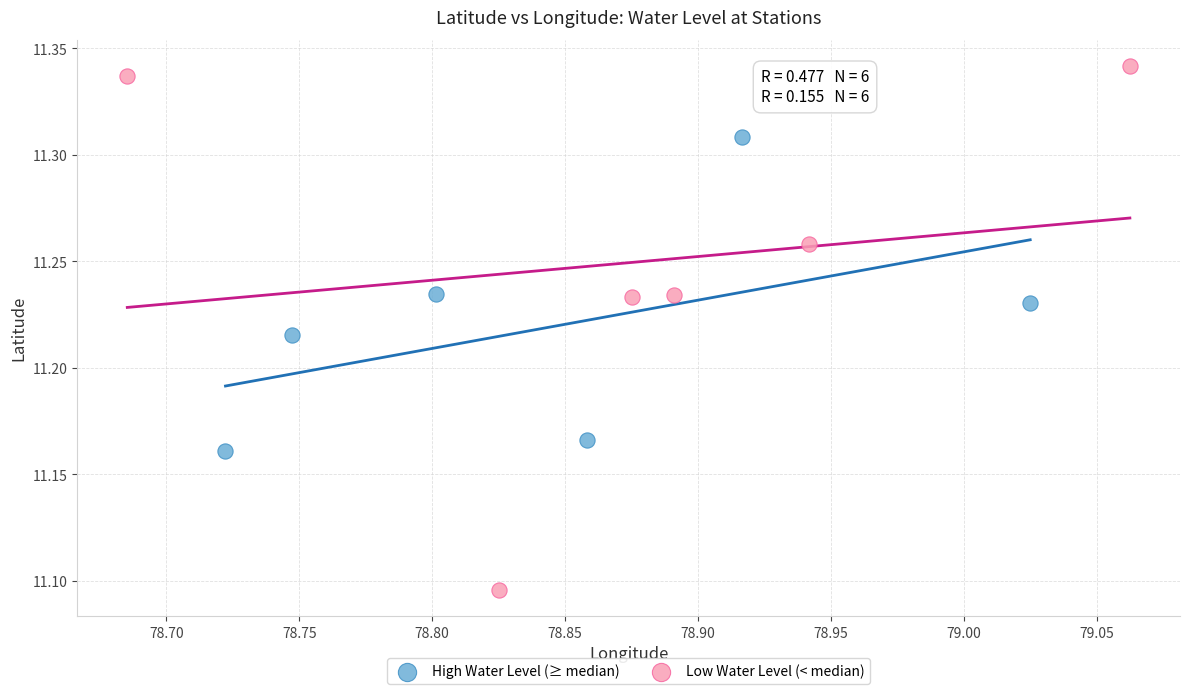

What are all the series names shown in the legend?

High Water Level (≥ median), Low Water Level (< median)